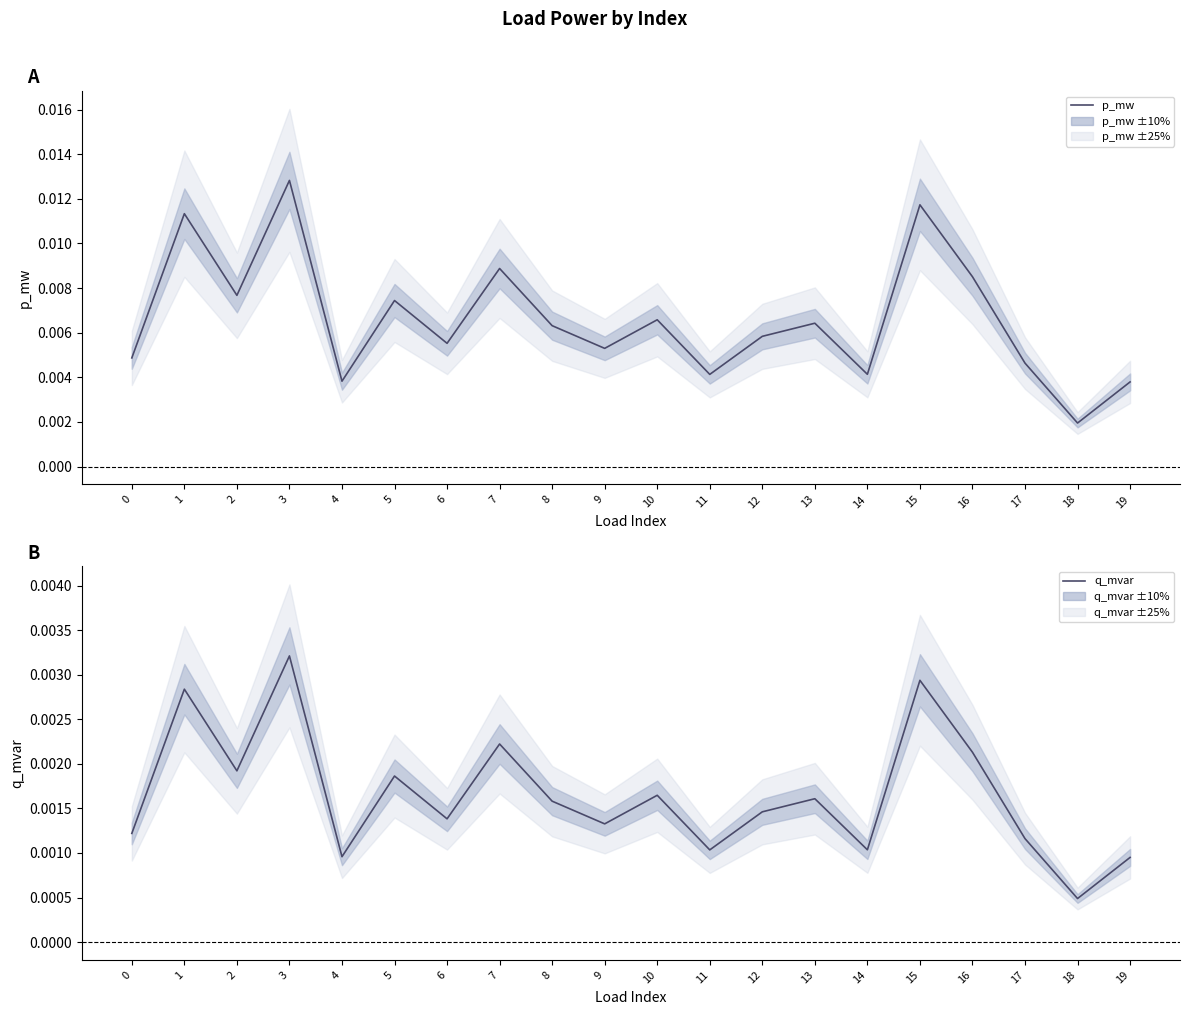

The value of q_mvar at 4 is 0.0. True or false?

False